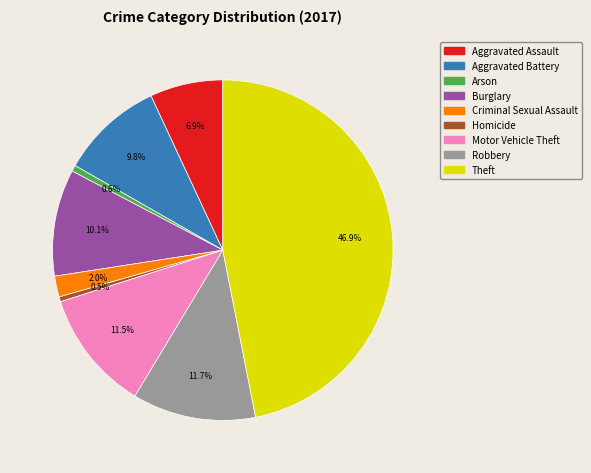

Is Motor Vehicle Theft the majority of the pie?

No